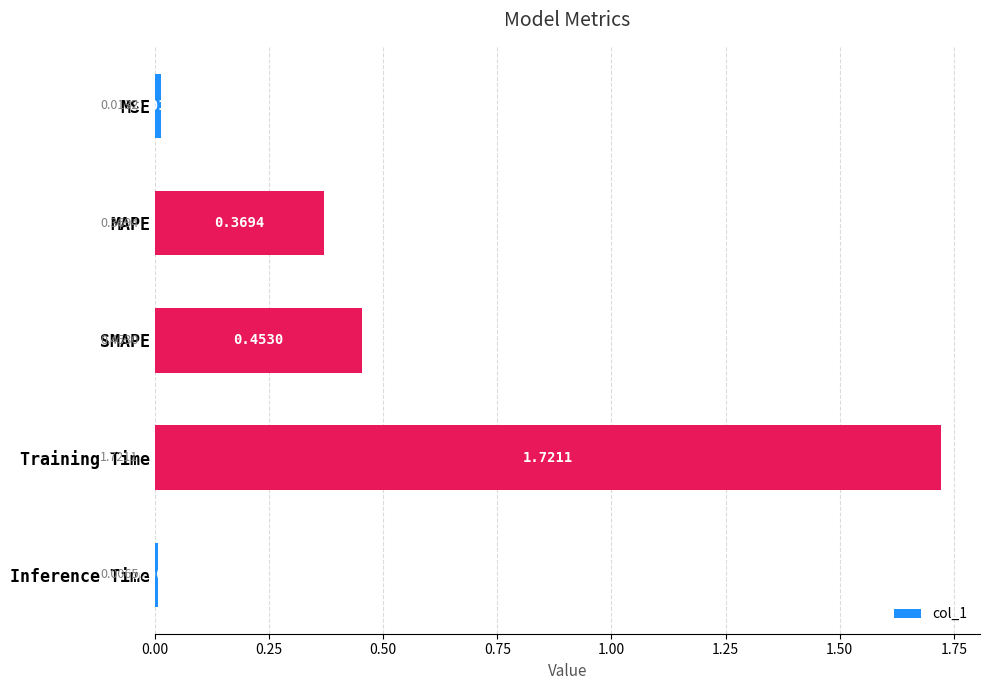

How many bars are there in total?

5